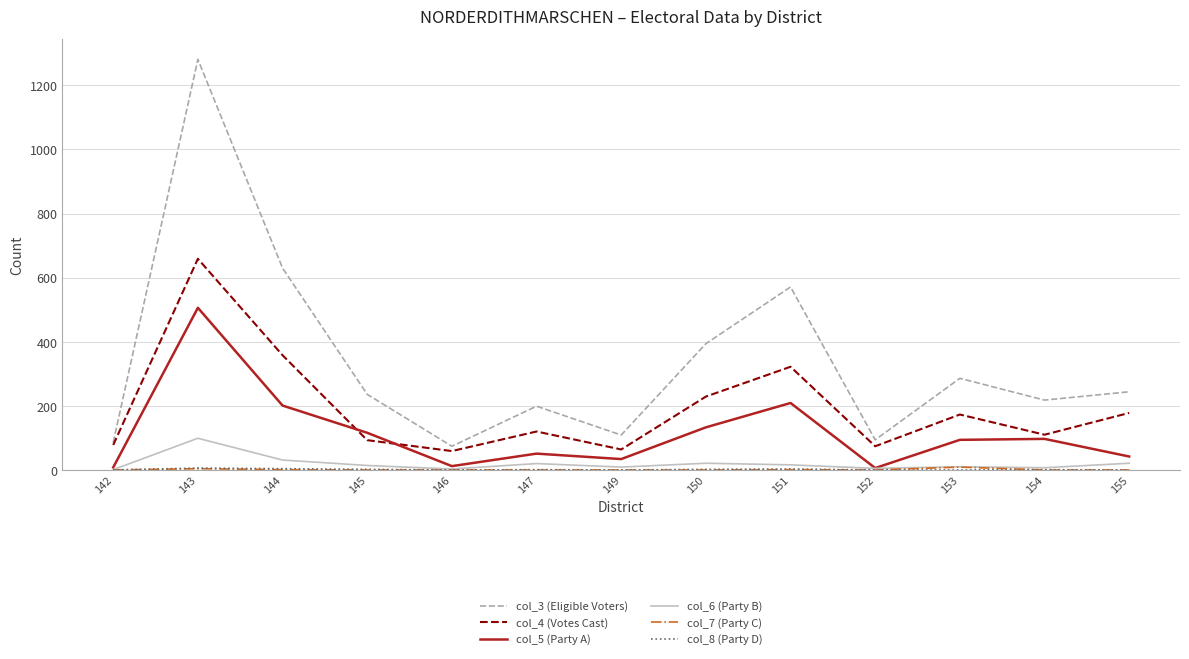

The col_3 (Eligible Voters) series shows 199 at 147. True or false?

True